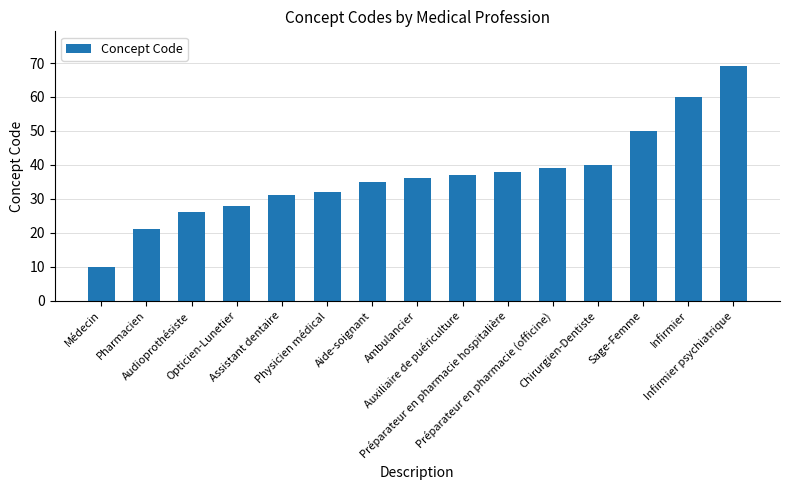

Is it true that the value at Pharmacien is 21?

True